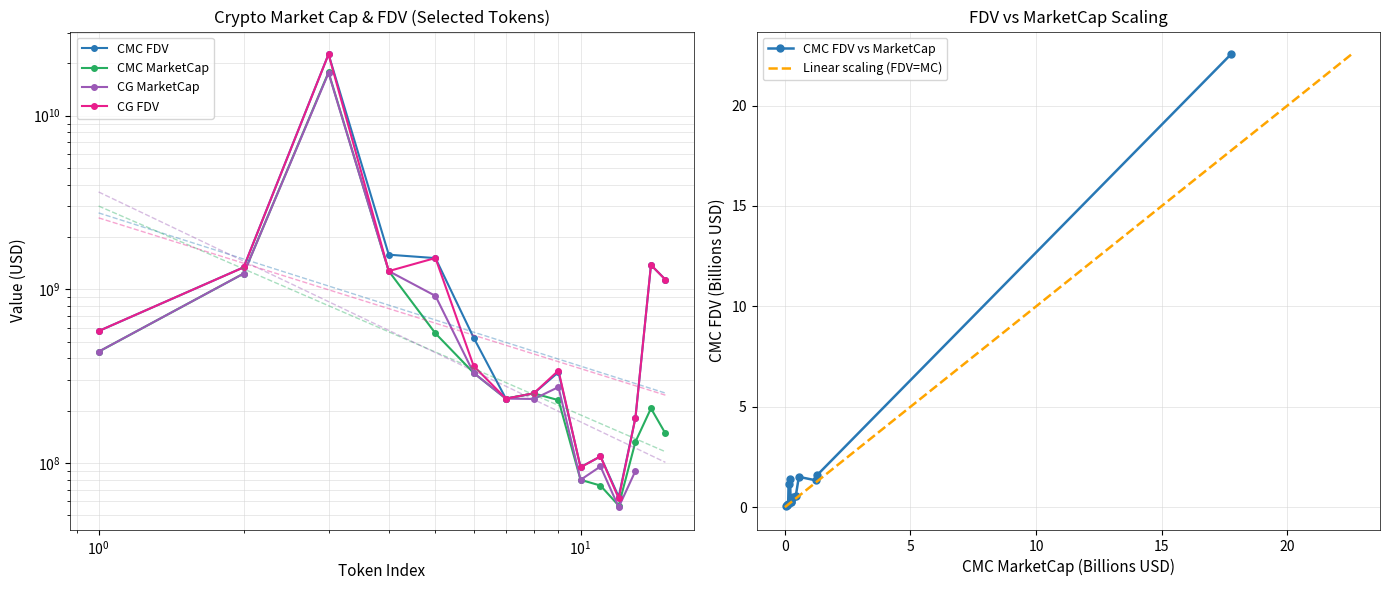

True or false: CMC_MarketCap has a value of 1271716142.2 at ALGO.

True